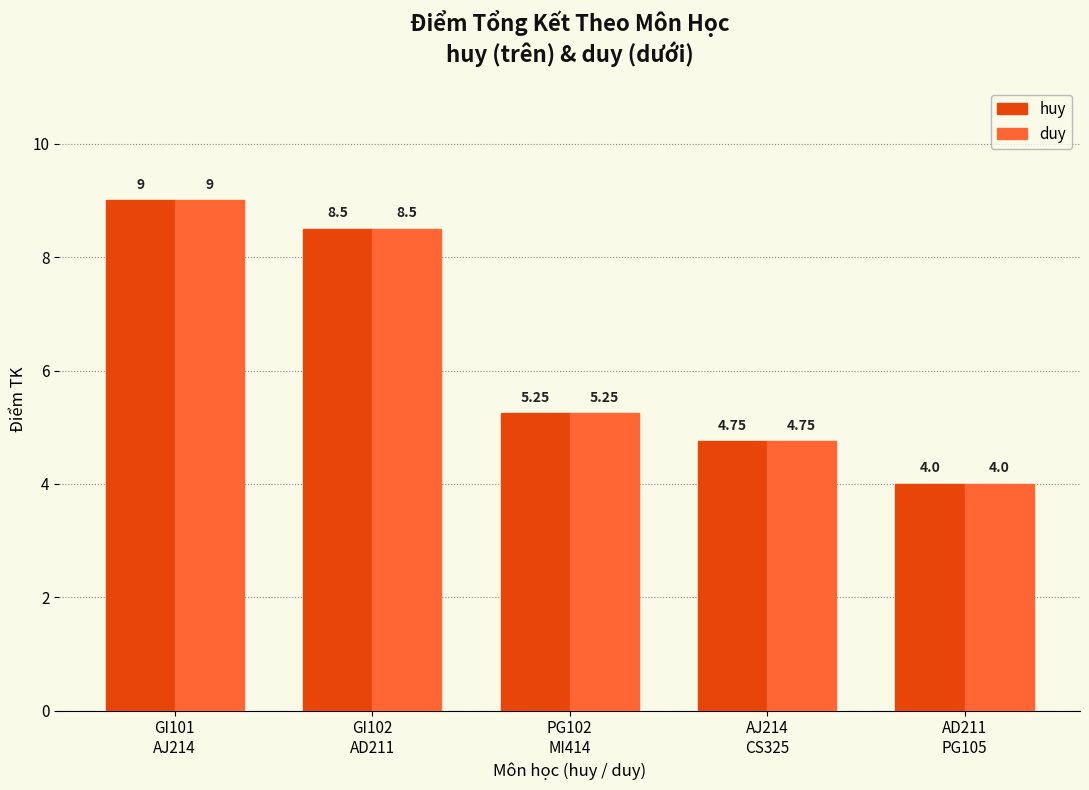

What are all the series names shown in the legend?

huy, duy